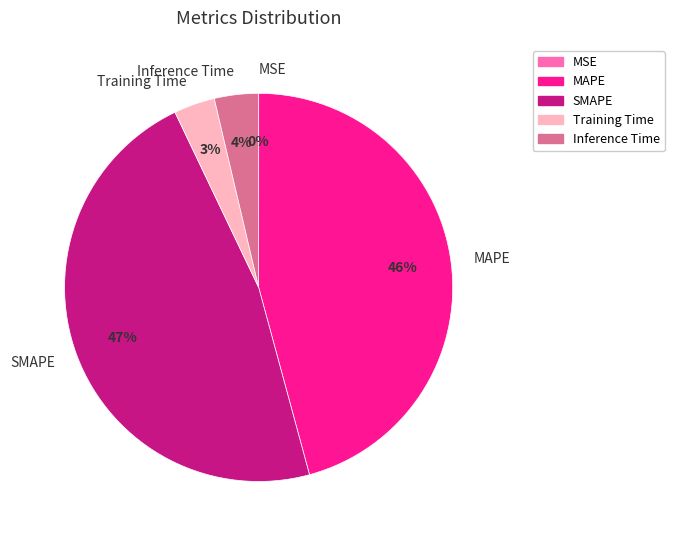

To the nearest percent, what is the difference between the Inference Time and MAPE slice percentages?

42%